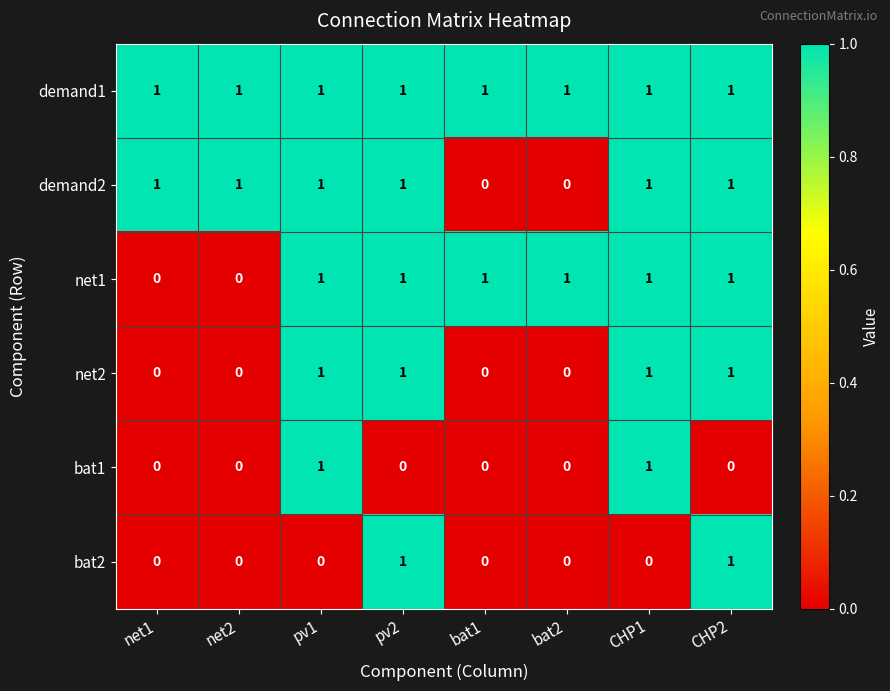

True or false: bat1 has a value of -1 at bat2.

False